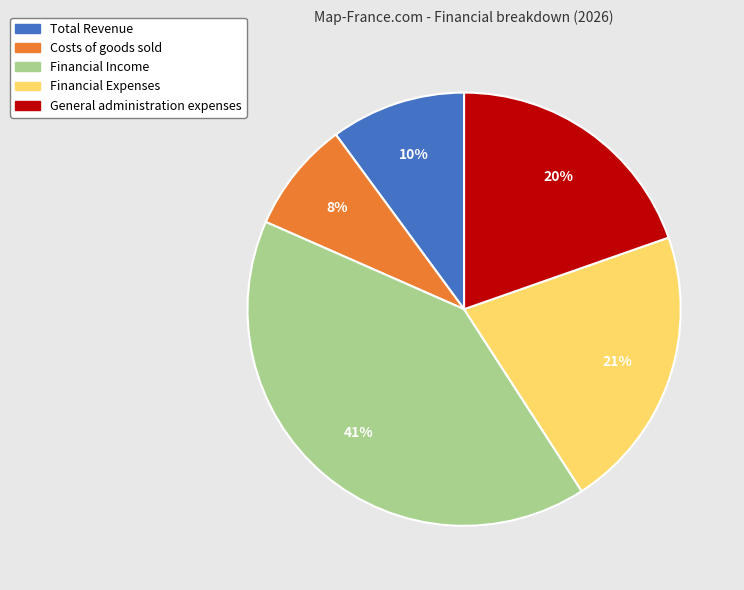

Do Costs of goods sold and General administration expenses together represent more than half of the pie?

No